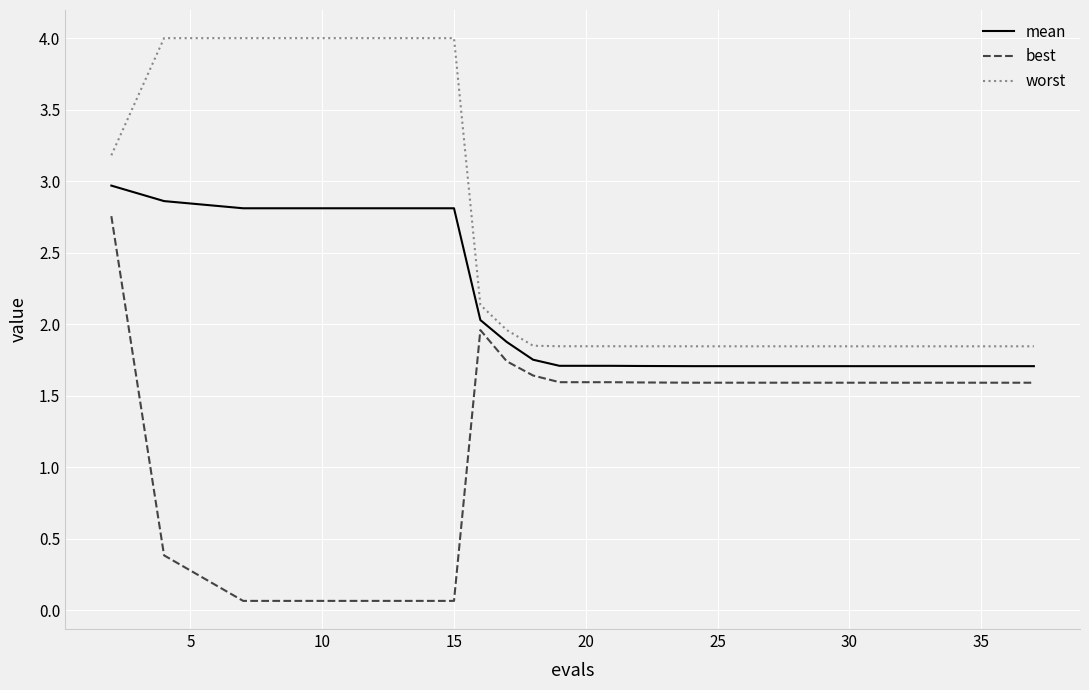

Rank the series by their average value, from highest to lowest.

worst, mean, best